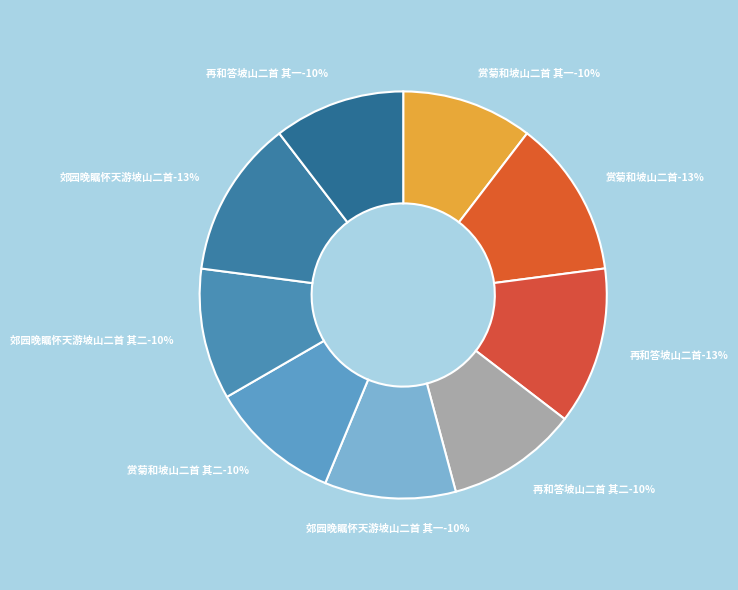

To the nearest percent, what percentage of the pie is 再和答坡山二首 其一?

10%